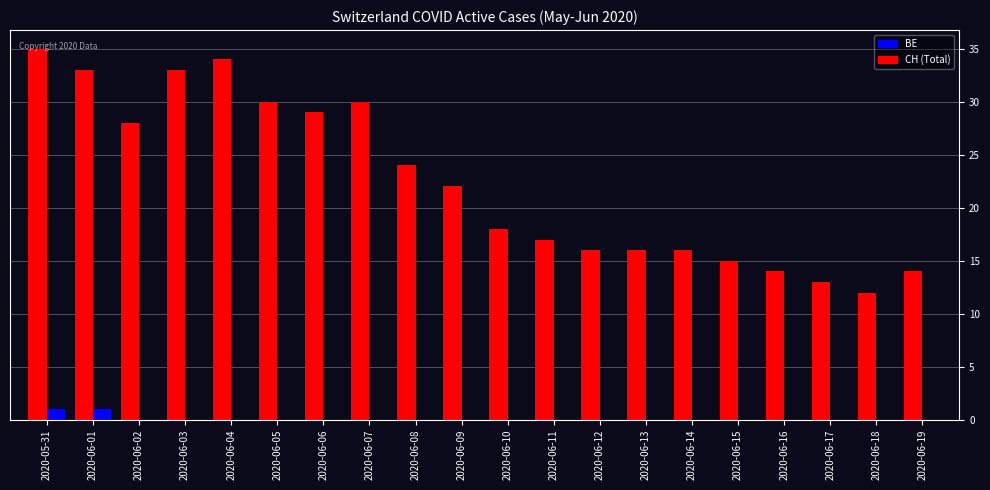

What is the difference between the CH (Total) values at 2020-06-18 and 2020-06-17?

1